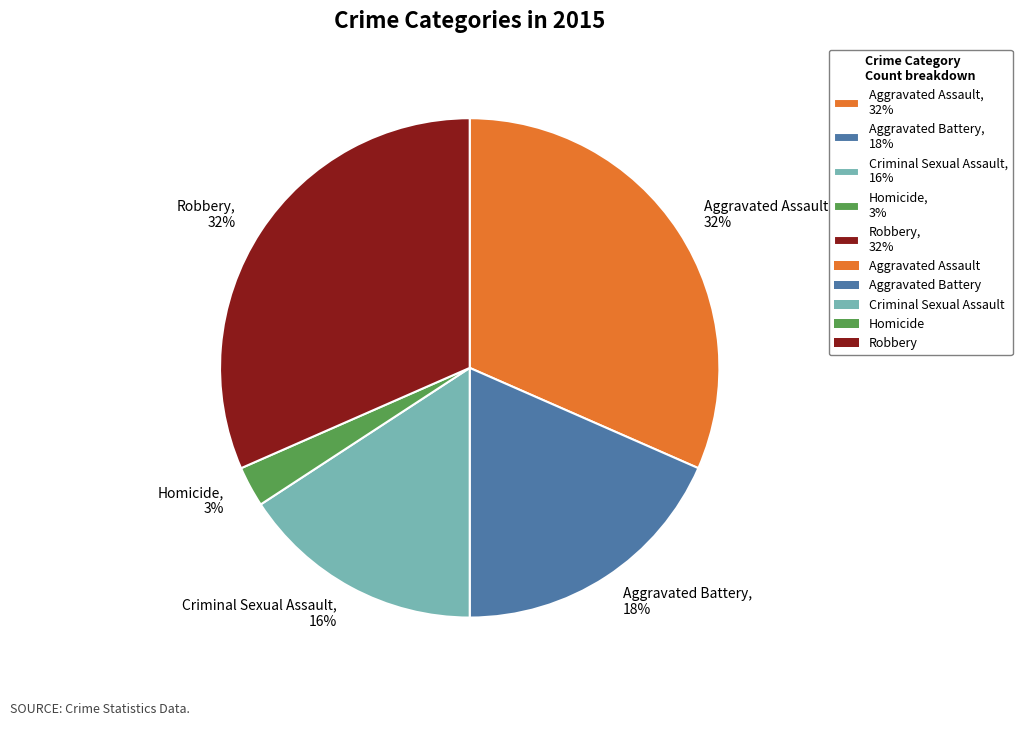

The Criminal Sexual Assault, 16% slice represents 16% of the pie. True or false?

True